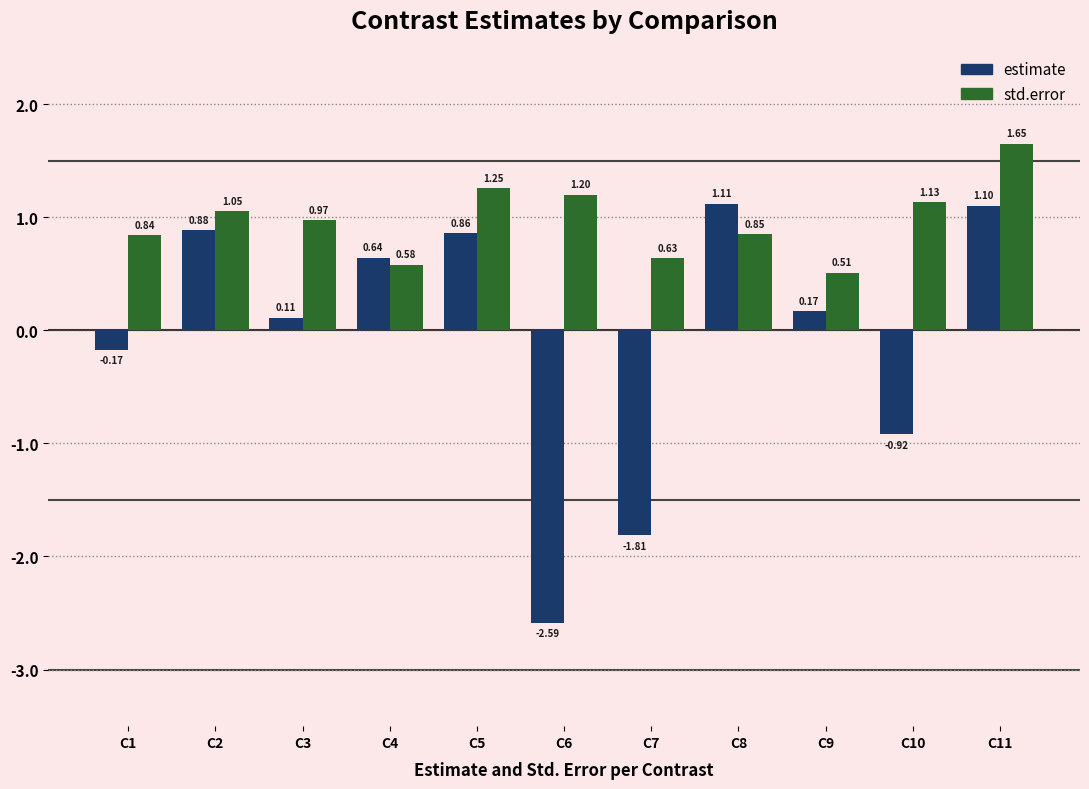

What is the total value across all series at C4?

1.2